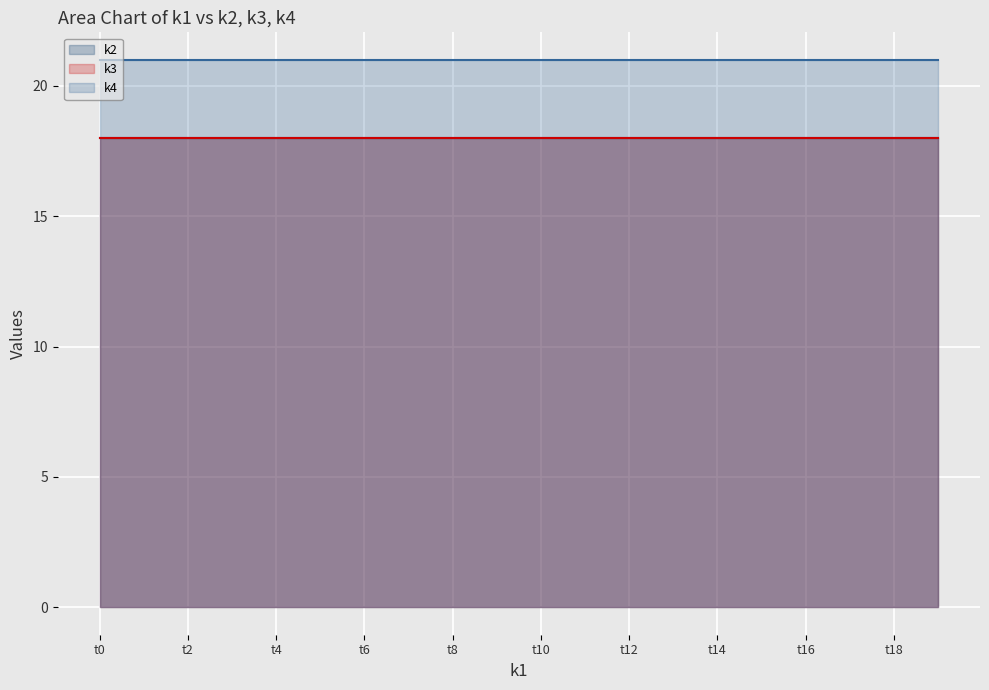

What is the maximum value shown in the chart?

21